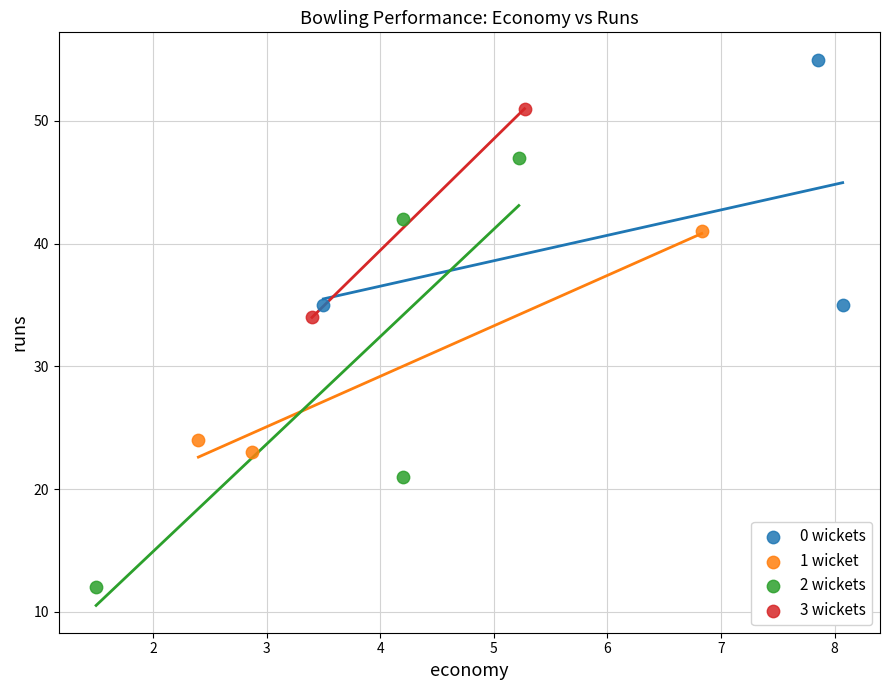

Which series reaches the maximum Y coordinate?

0 wickets